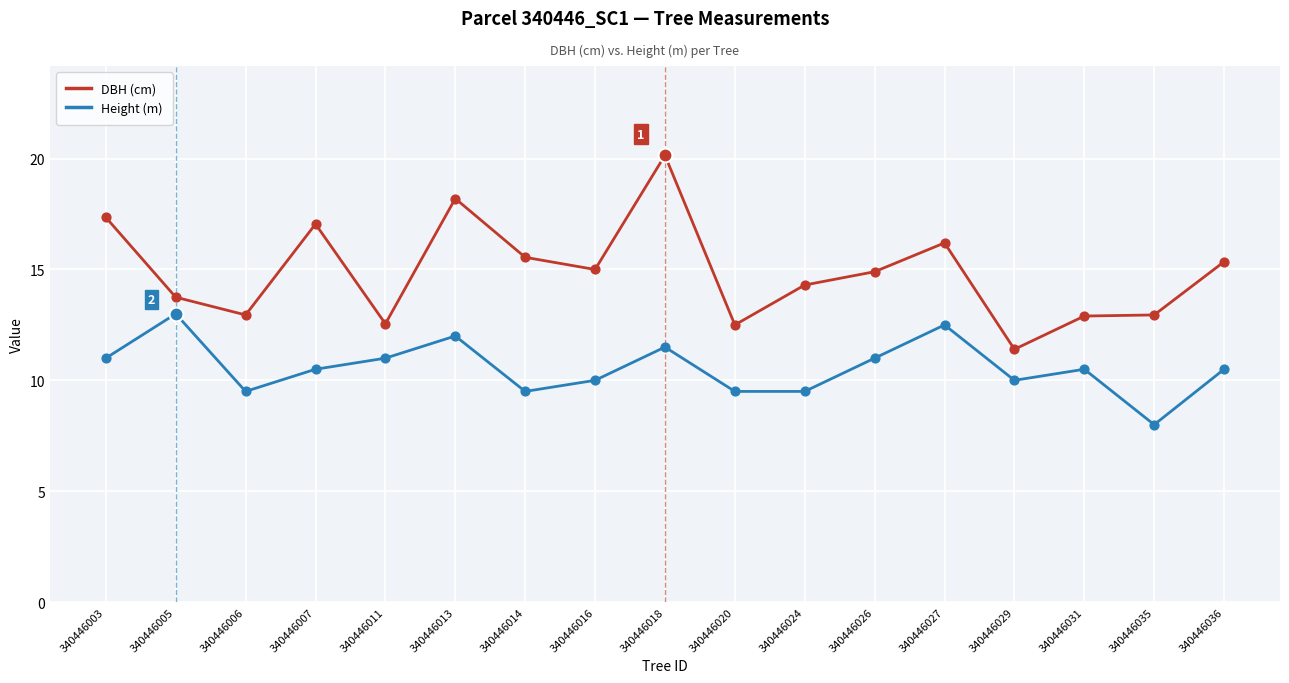

At how many categories does at least one series exceed 19?

1